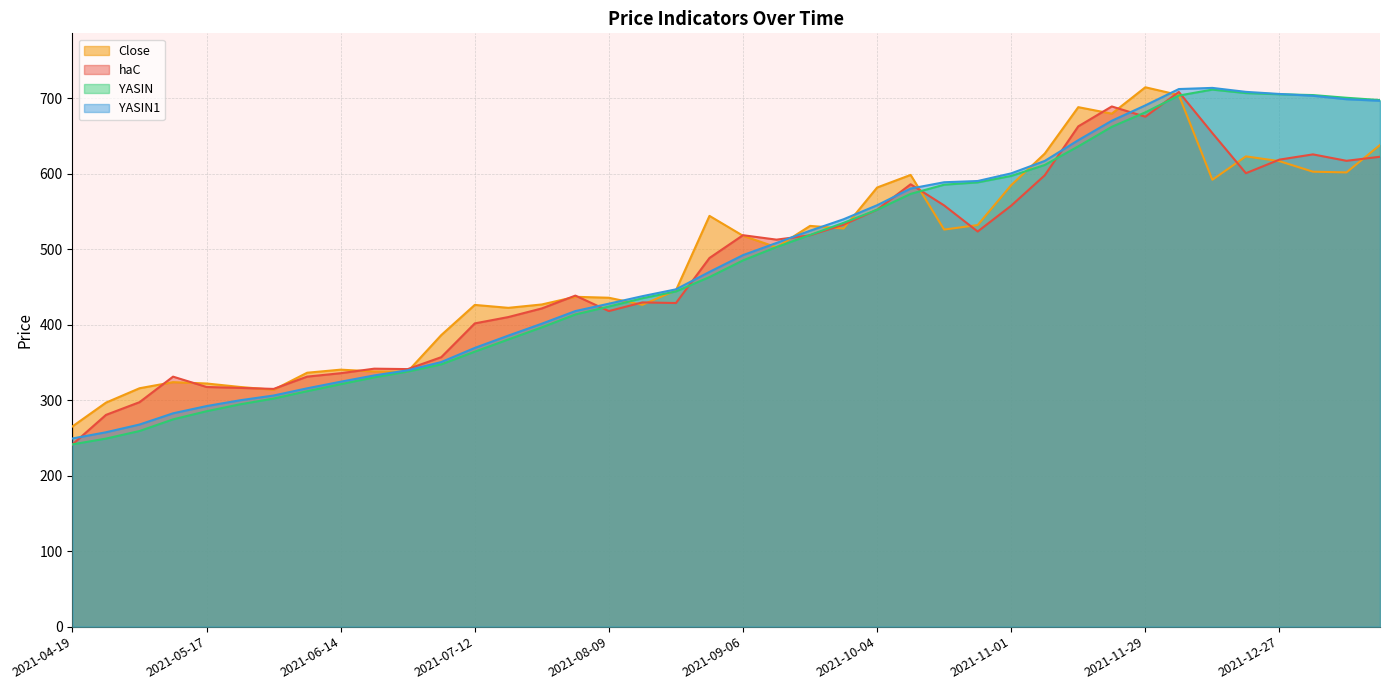

What position from the right is 2022-01-17?

1